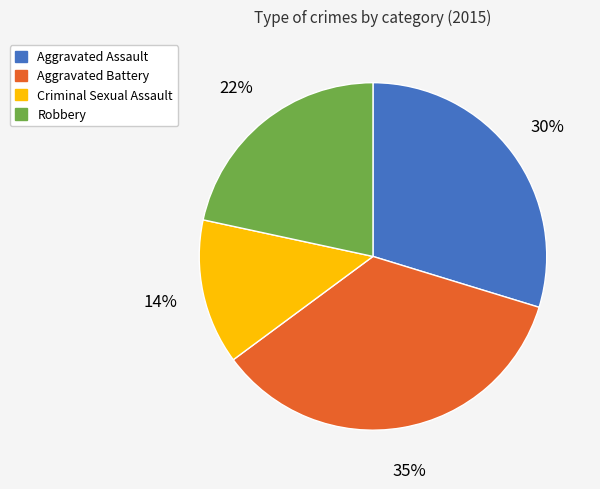

Is the sum of Aggravated Assault and Criminal Sexual Assault greater than half?

No